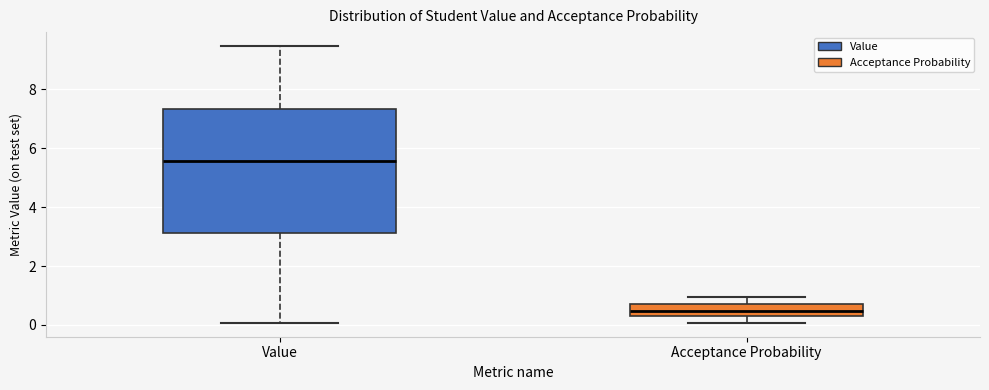

Reading left to right, read every box against the y-axis: the position of its median line, the range the box covers, and the ends of its whiskers. The values are not printed on the chart, so give them approximately, as read against the axis.

Value: median 5.6, box 3.2 to 7.4, whiskers 0.0 to 9.4
Acceptance Probability: median 0.4 (inside the box), box 0.4 to 0.8, whiskers 0.0 to 1.0